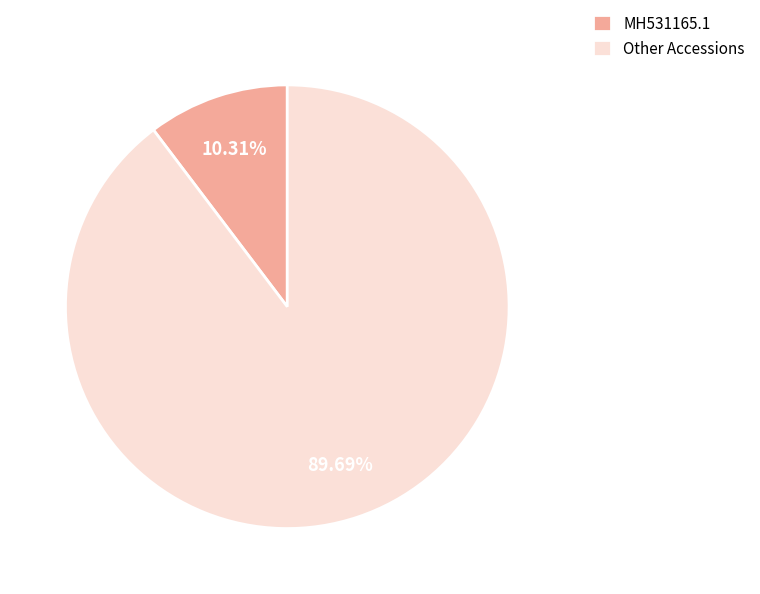

Does MH531165.1 represent more than half of the total?

No